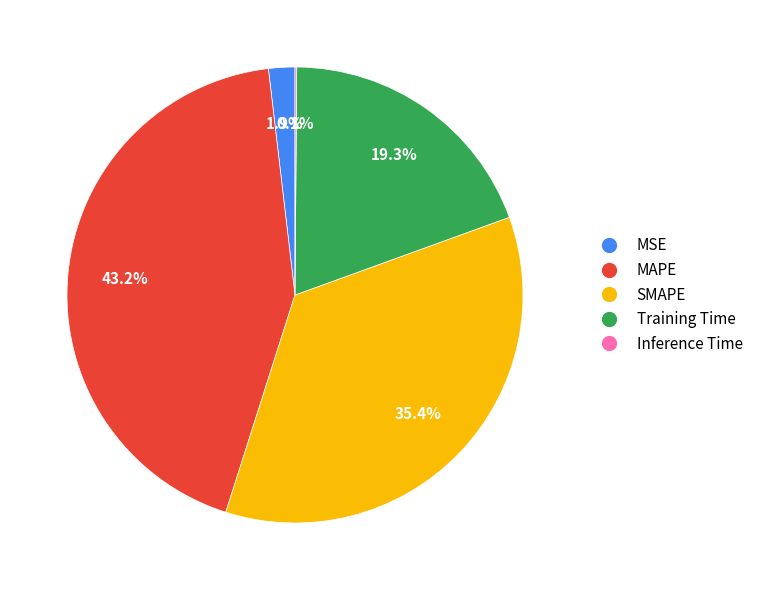

Does MAPE represent more than half of the total?

No